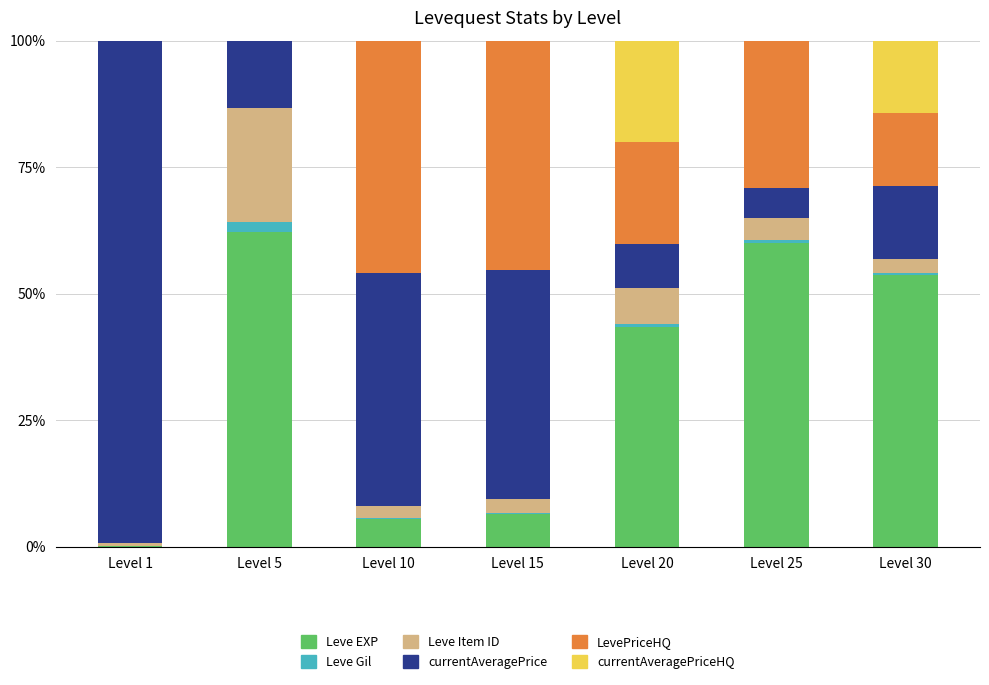

What is the difference between the Leve Item ID values at Level 25 and Level 5?

0.2